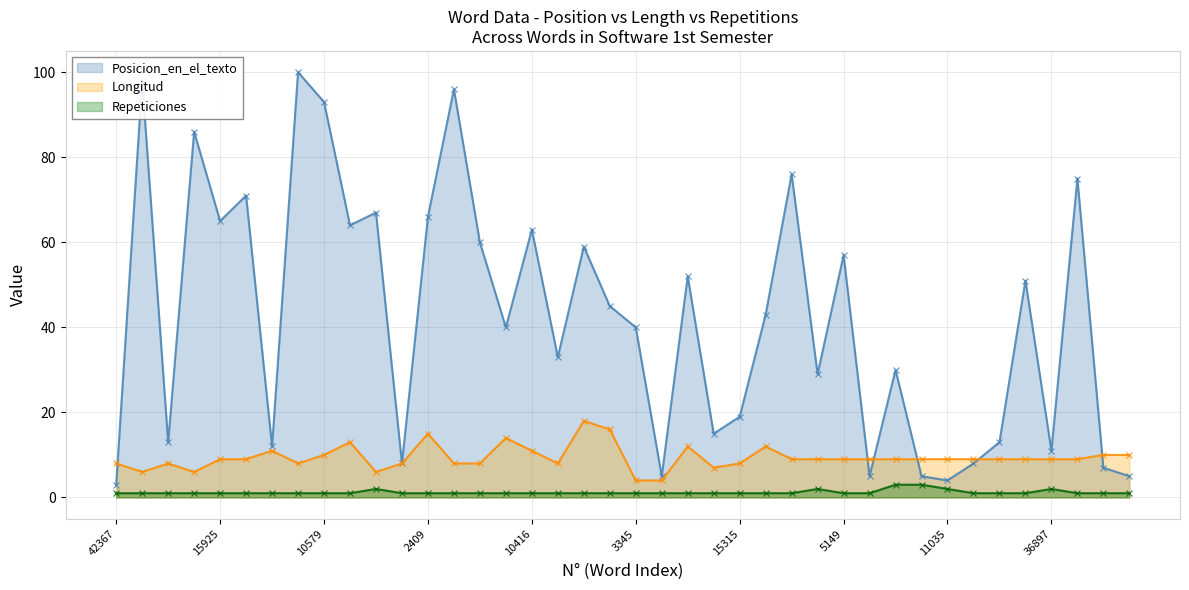

Rank the series at 4578 from highest to lowest value.

Posicion_en_el_texto, Longitud, Repeticiones